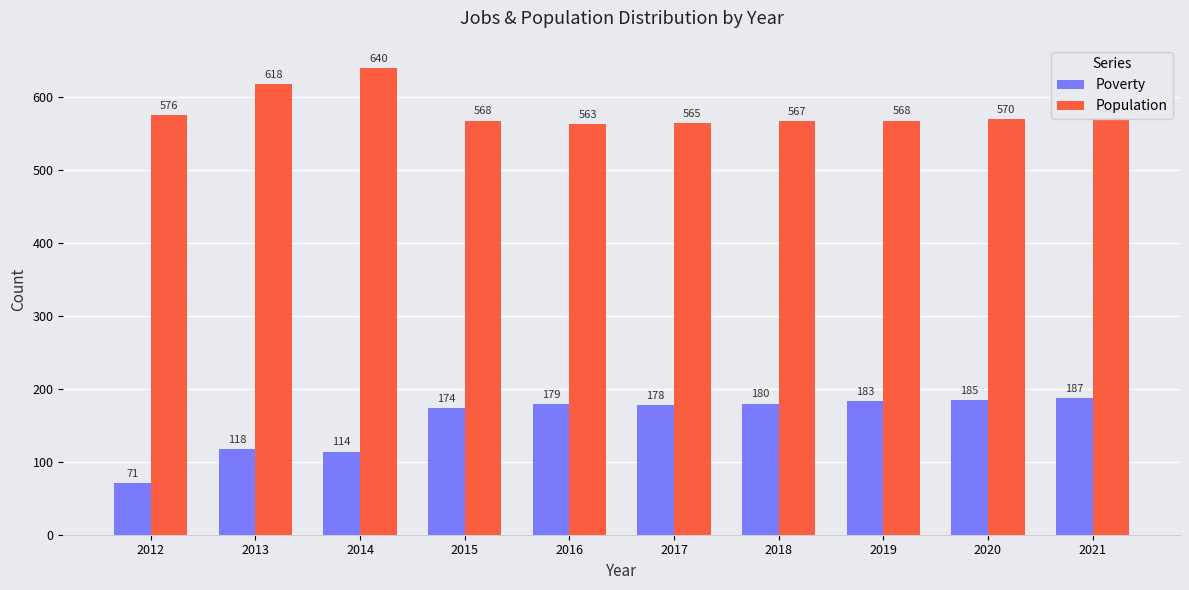

What is the value of the Population bar at the 10th from the left?

572